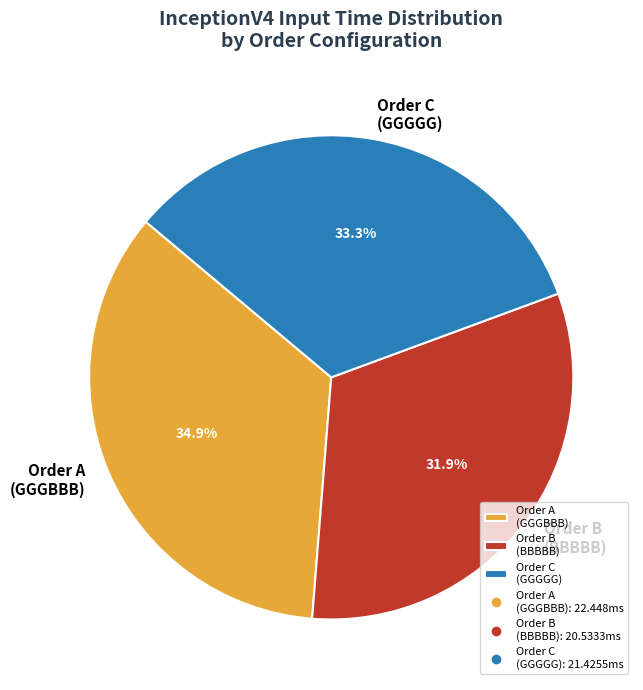

What is the largest slice in the pie chart?

Order A (GGGBBB)